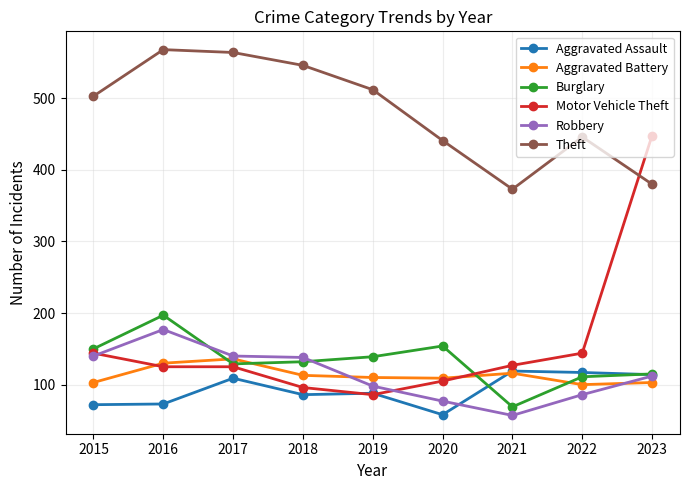

What is the value of the Burglary point at the 9th from the left?

115